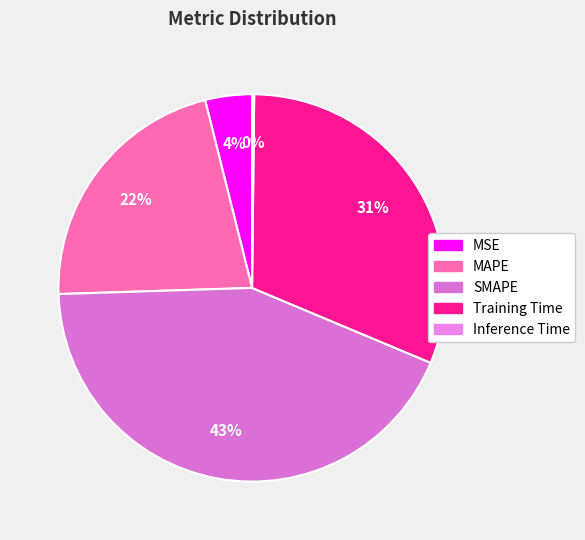

True or false: Training Time accounts for 31% of the total.

True